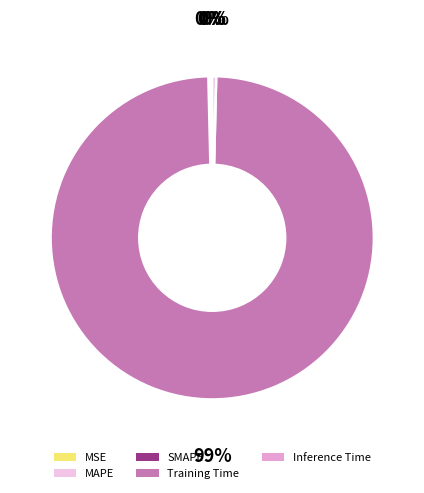

Is there a majority slice in this chart?

Yes